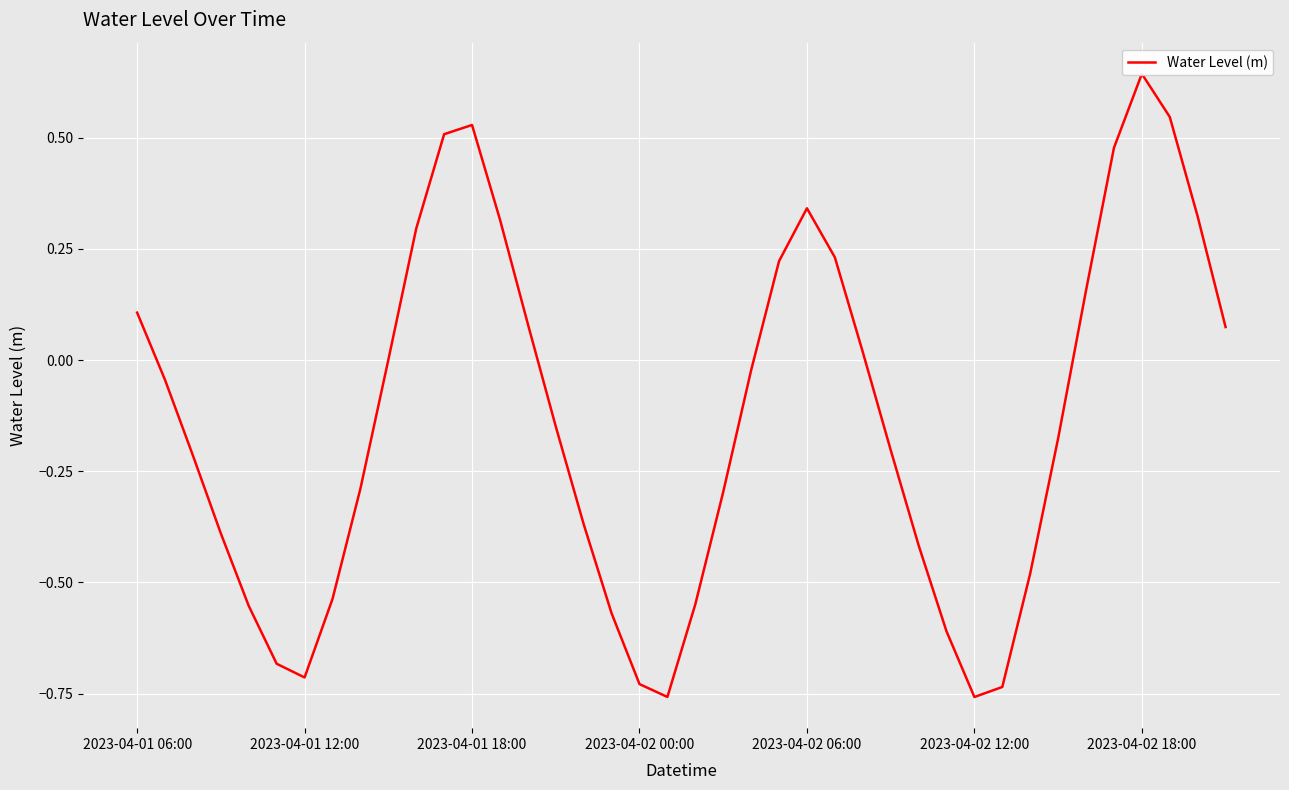

Between 2023-04-02 00:00 and 20, which is larger?

2023-04-02 00:00